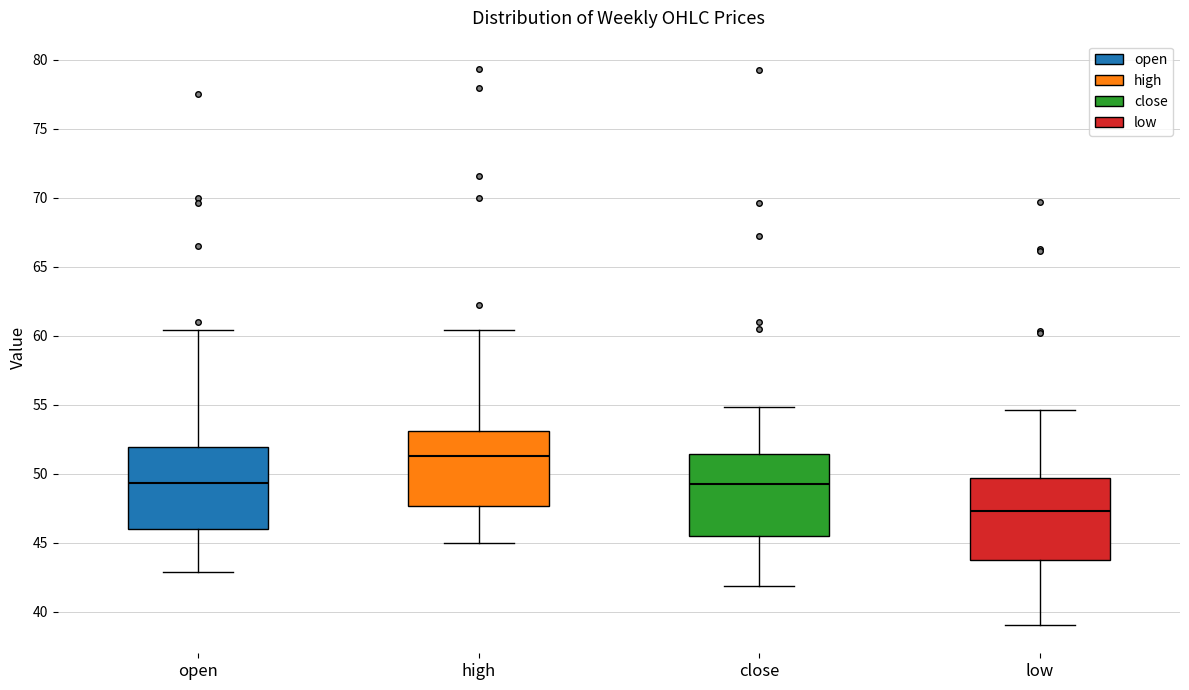

Which box's median line is the highest?

high